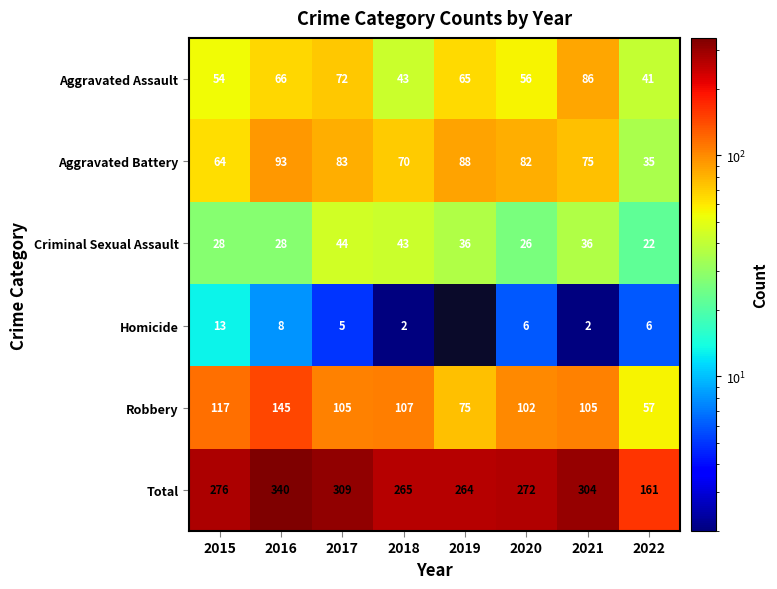

At which label does Aggravated Battery reach its peak?

2016